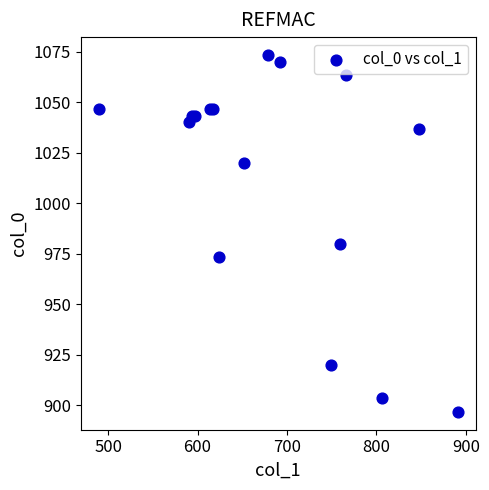

What Y value in the scatter plot is closest to 985?

980.0